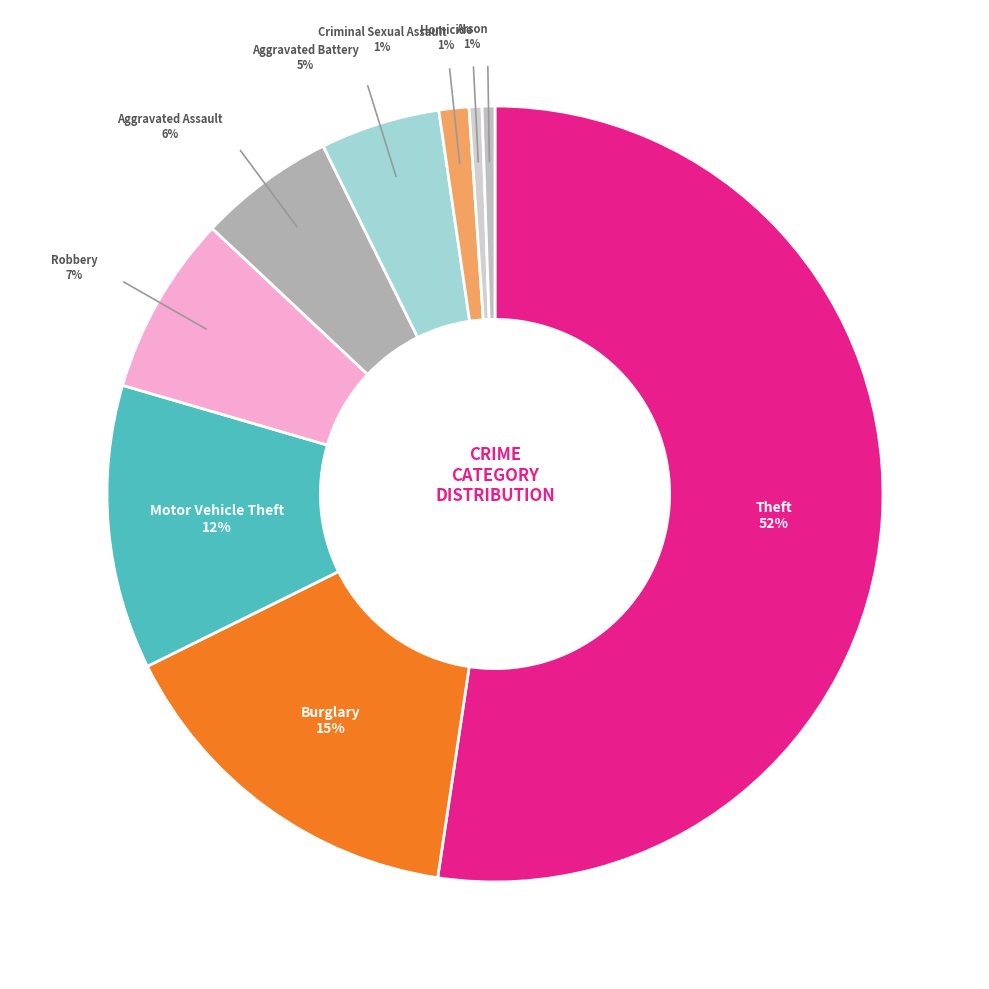

Rank the categories by value from highest to lowest.

Theft, Burglary, Motor Vehicle Theft, Robbery, Aggravated Assault, Aggravated Battery, Criminal Sexual Assault, Homicide, Arson